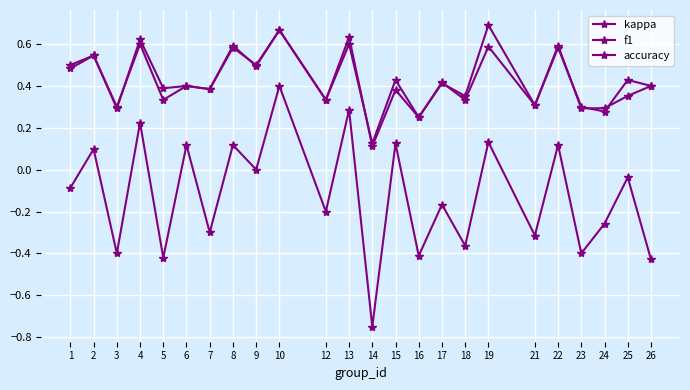

At which label does f1 reach its minimum?

14